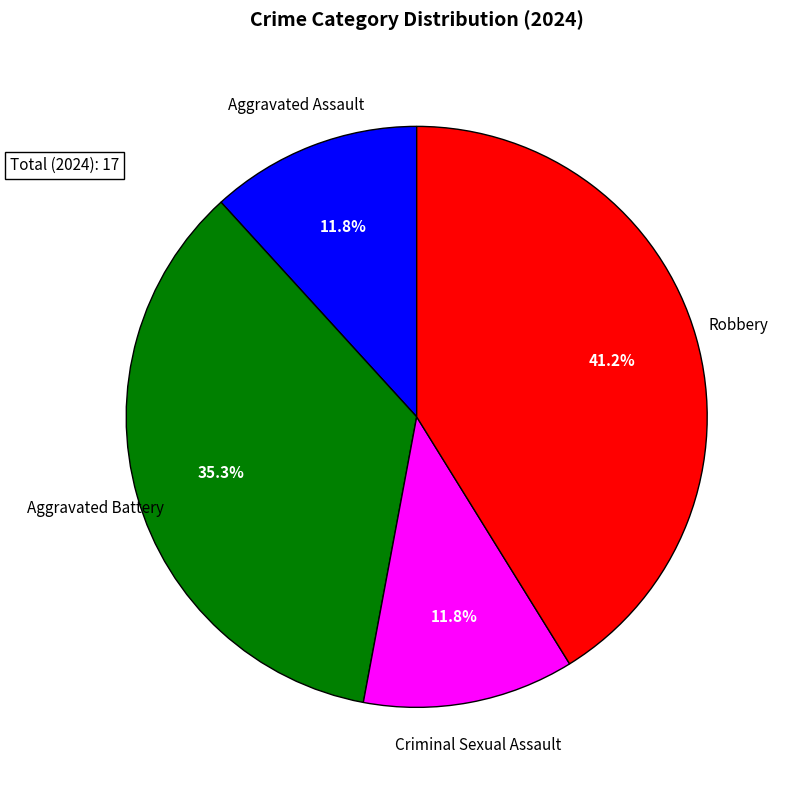

Is there a majority slice in this chart?

No